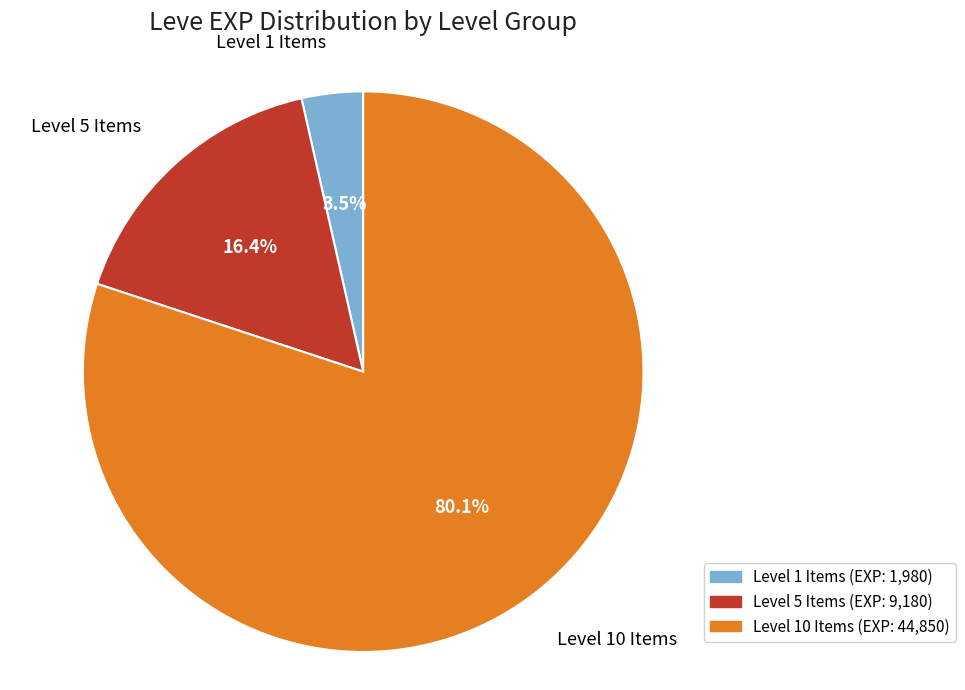

Which has a higher value, Level 10 Items or Level 1 Items?

Level 10 Items